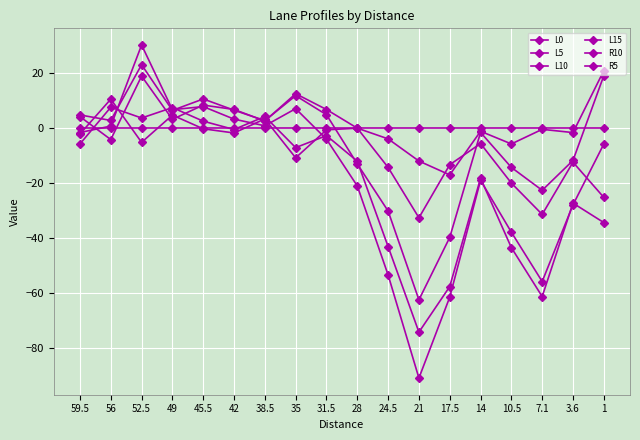

How many lines are shown in the chart?

6